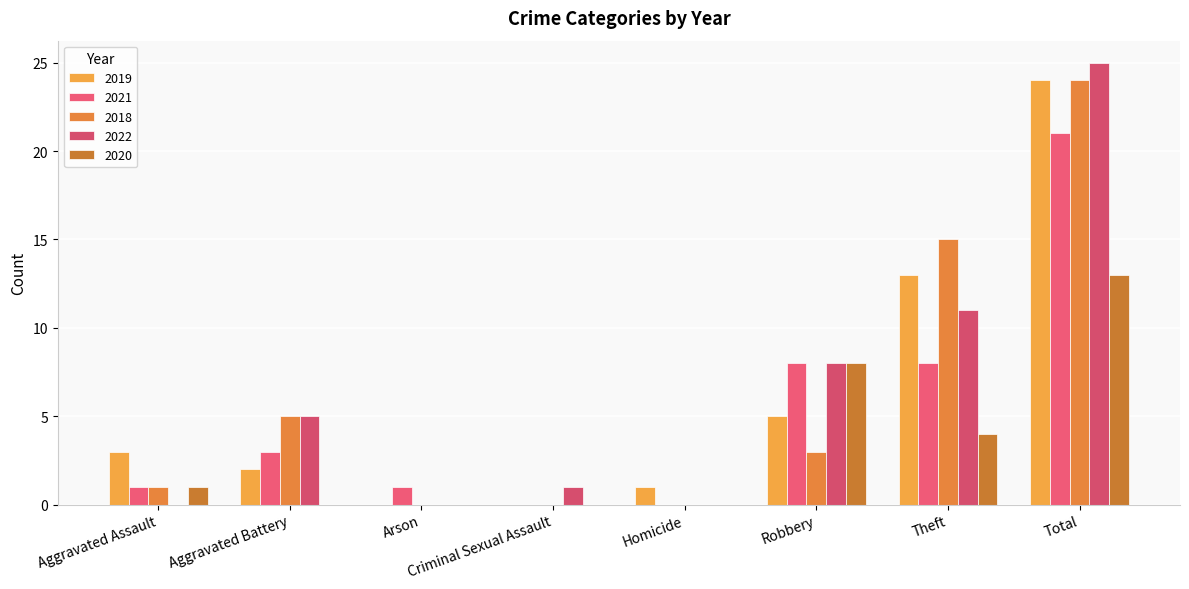

Does the chart contain stacked bars?

No